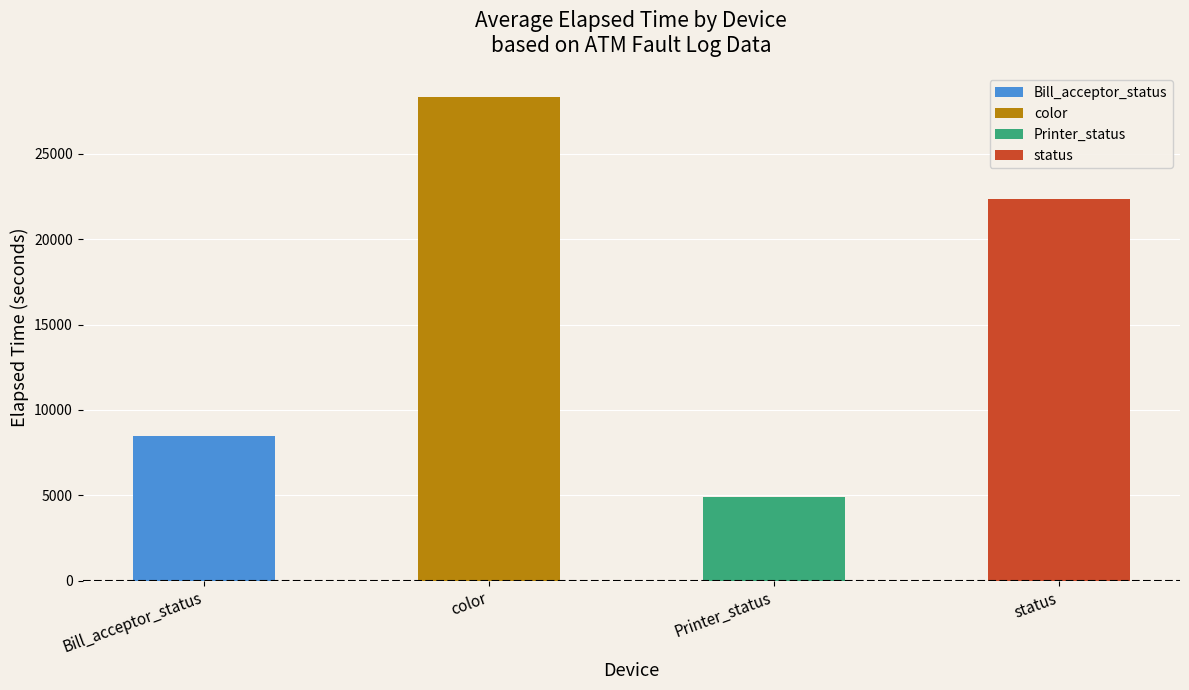

What is the sum of all values?

64028